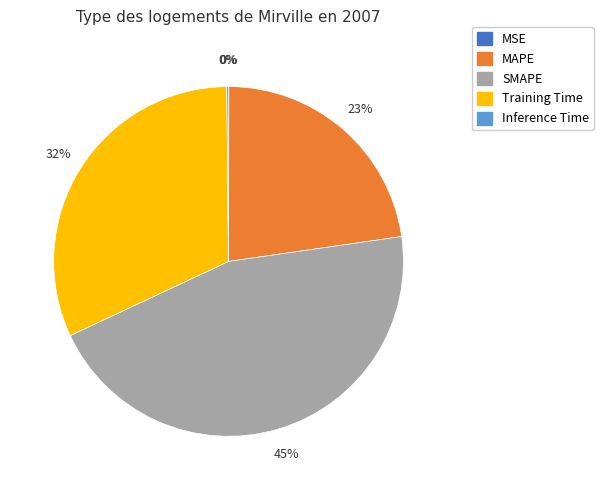

True or false: Training Time accounts for 32% of the total.

True